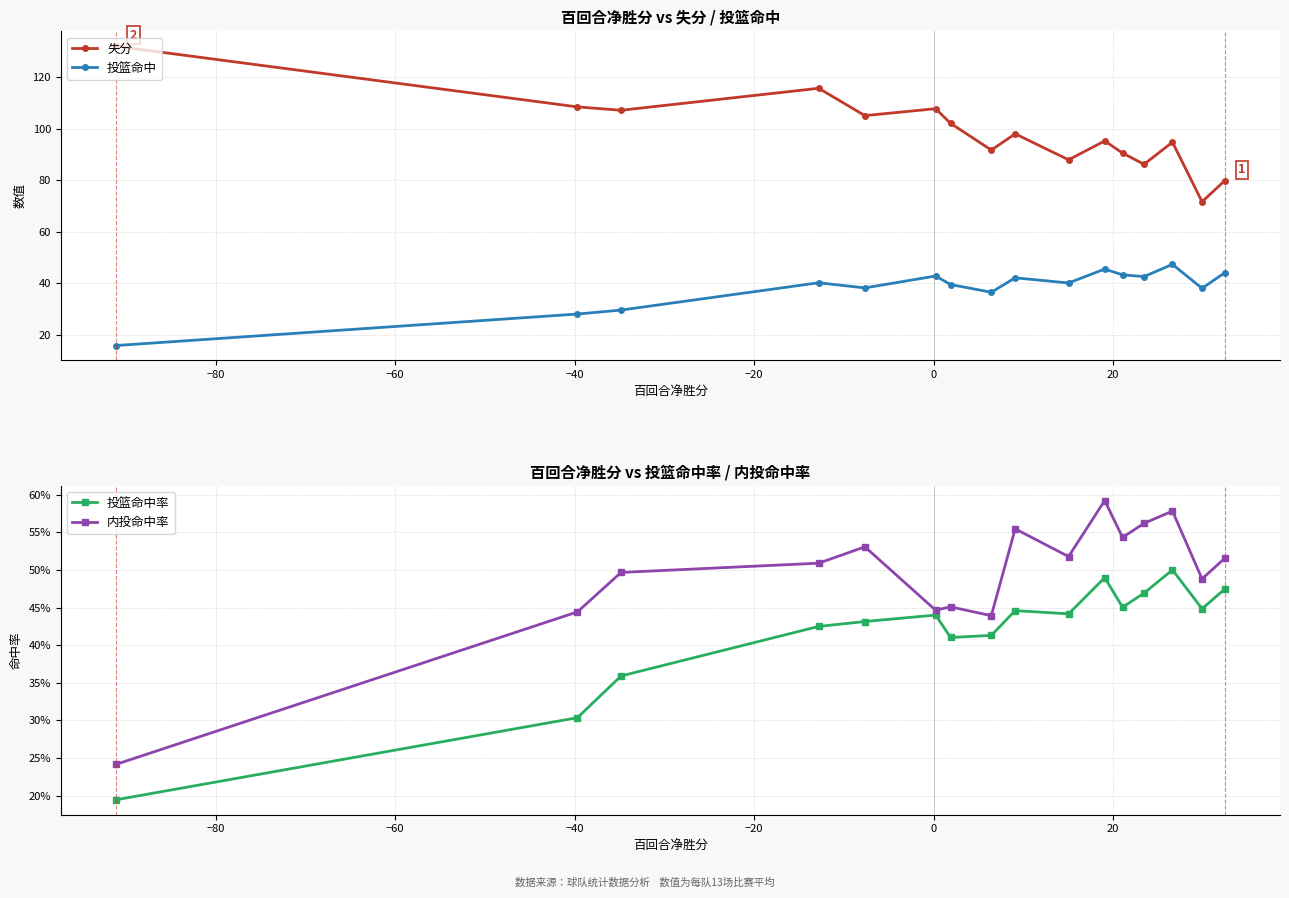

True or false: 投篮命中 and 失分 intersect in this chart.

False